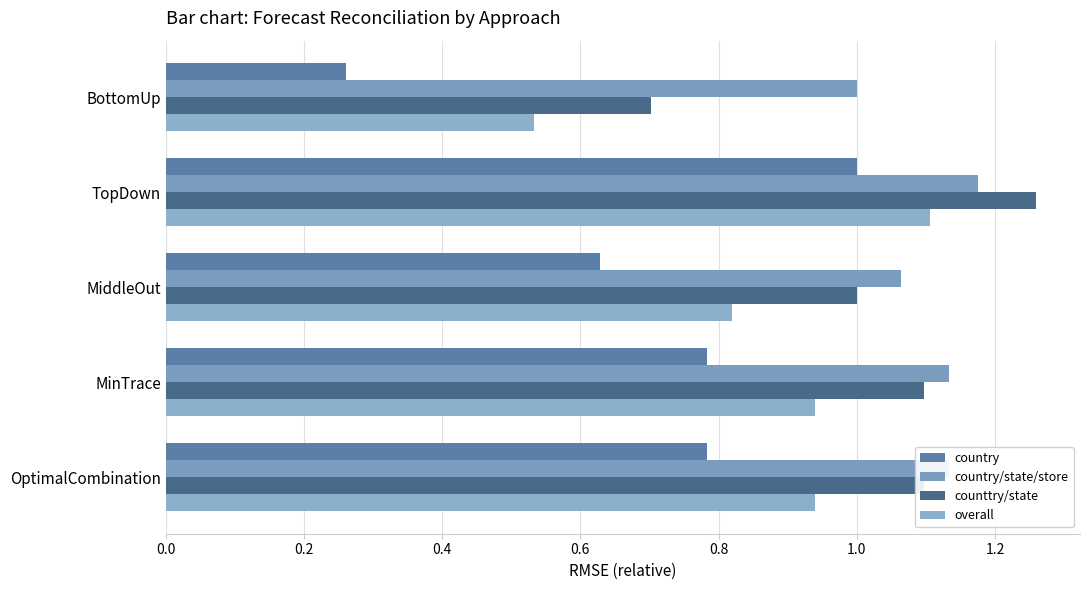

What are all the series names shown in the legend?

country, country/state/store, counttry/state, overall